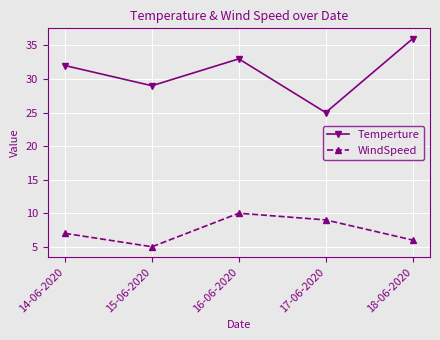

What is the difference between the maximum and second lowest values in the Temperture series?

7